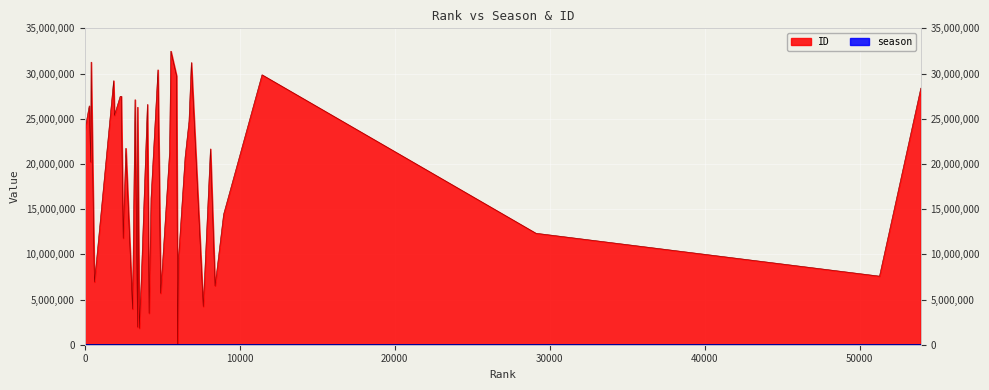

What is the maximum value shown in the chart?

32478707